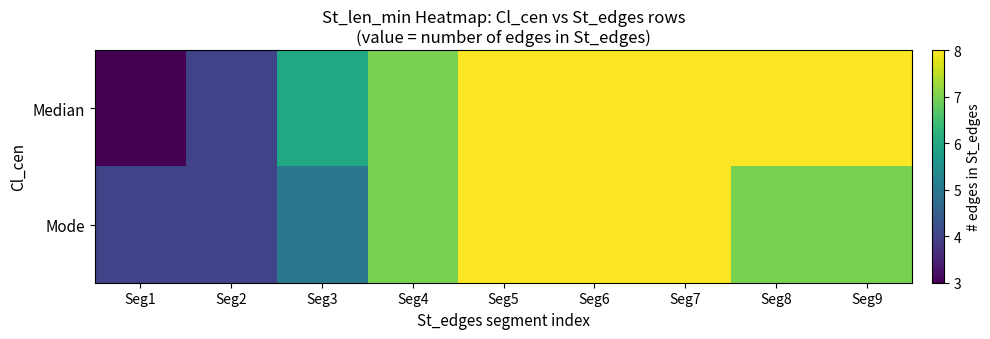

At Seg4, list the series in order from smallest to largest.

Median, Mode